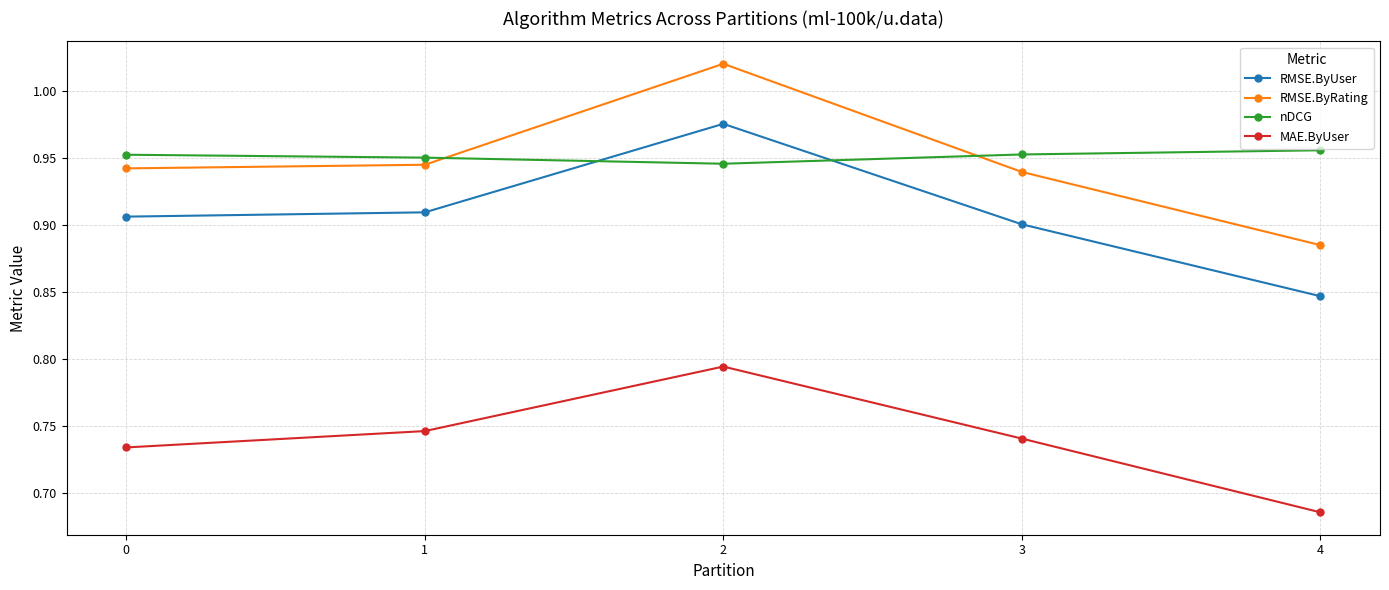

True or false: MAE.ByUser has more than 2 points higher than both neighbors.

False